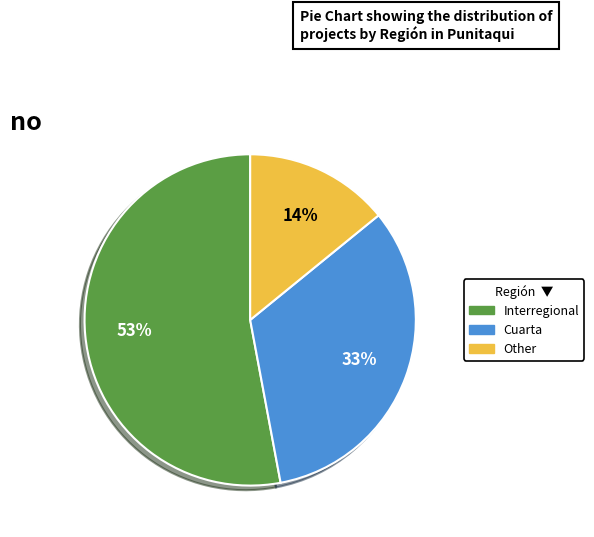

True or false: Interregional accounts for 53% of the total.

True